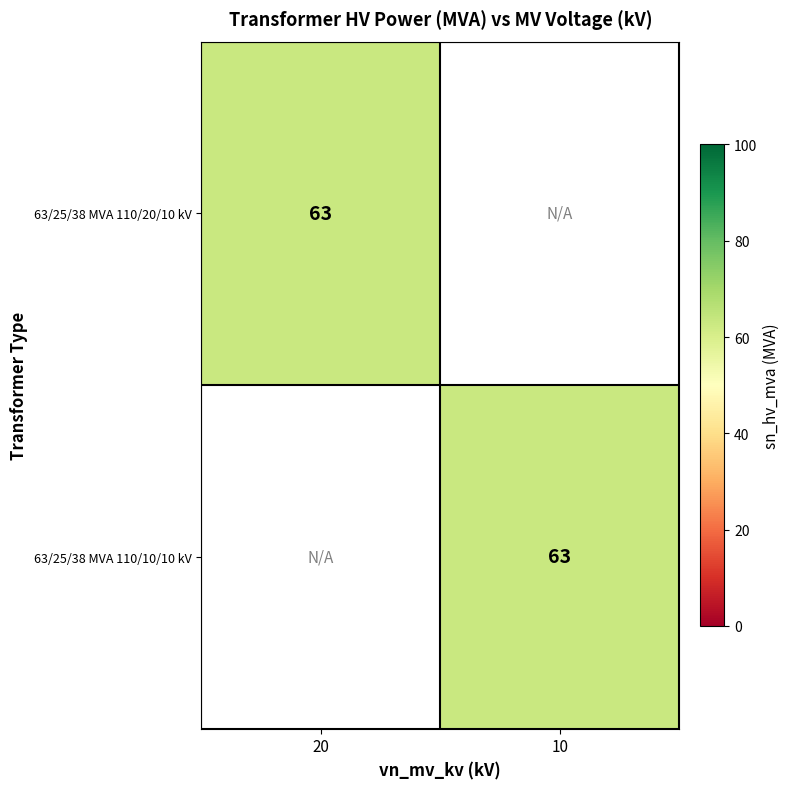

The 63/25/38 MVA 110/20/10 kV series shows 28 at 20. True or false?

False